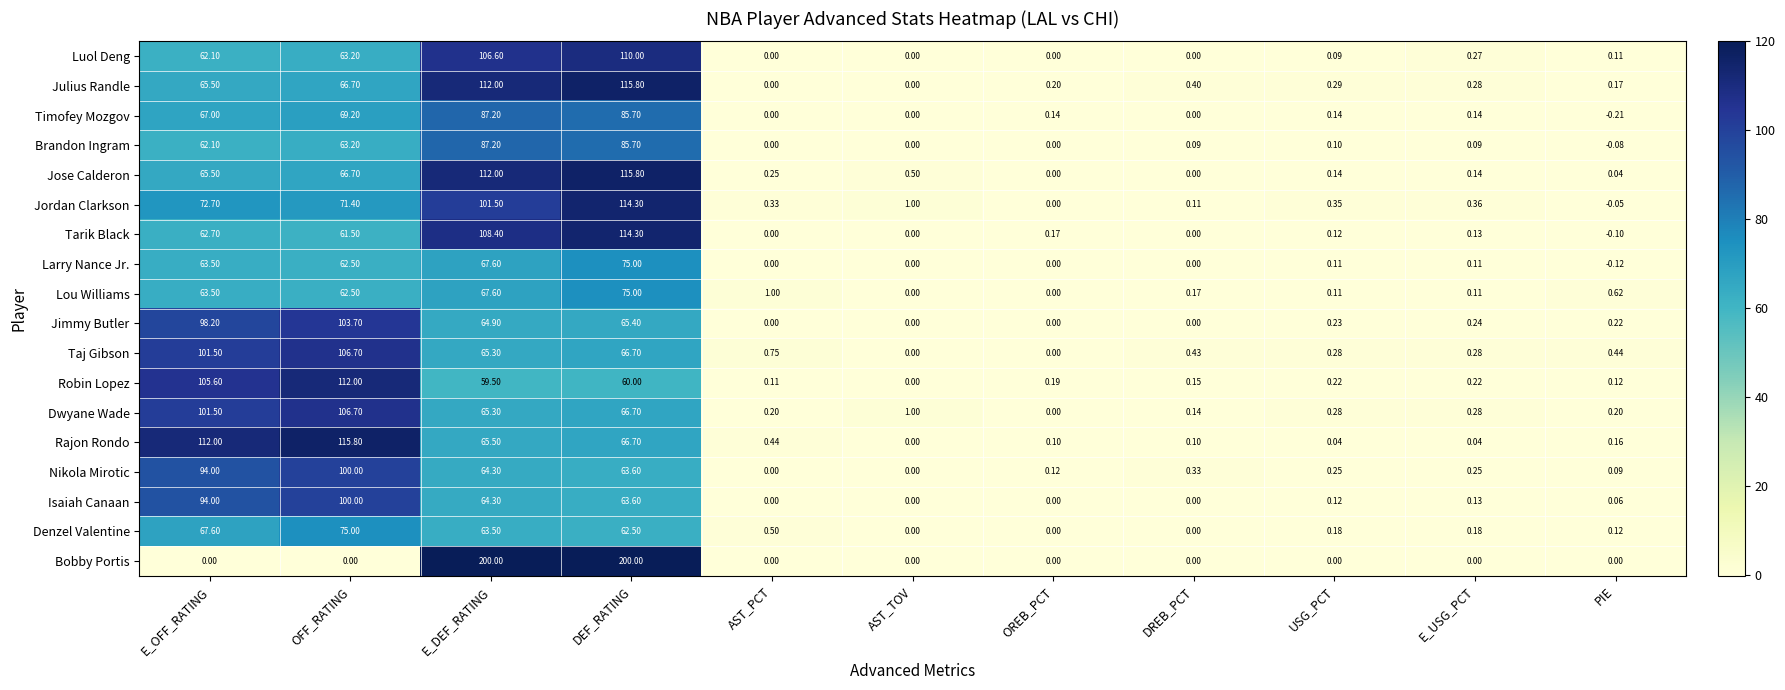

Which series has the largest total across all categories?

Bobby Portis